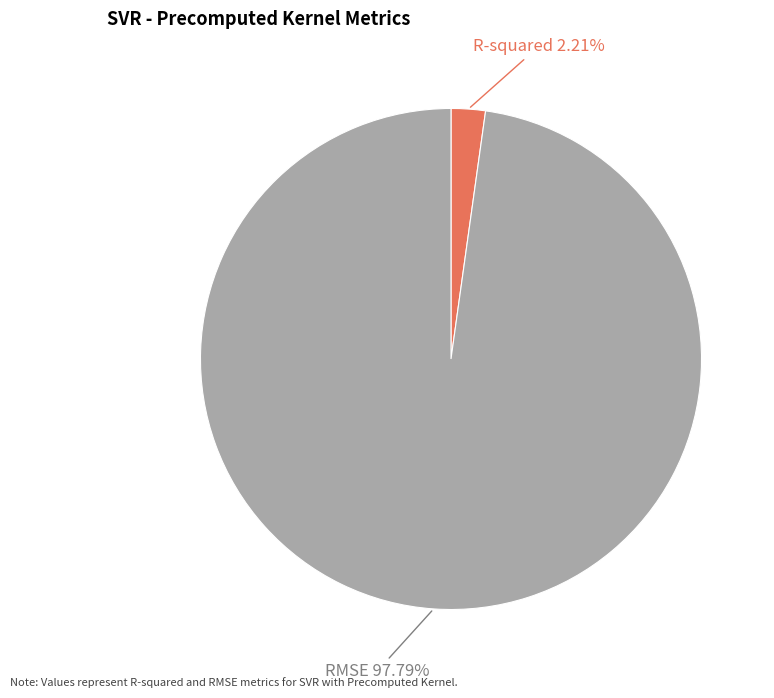

Which category has the smallest portion of the pie?

R-squared